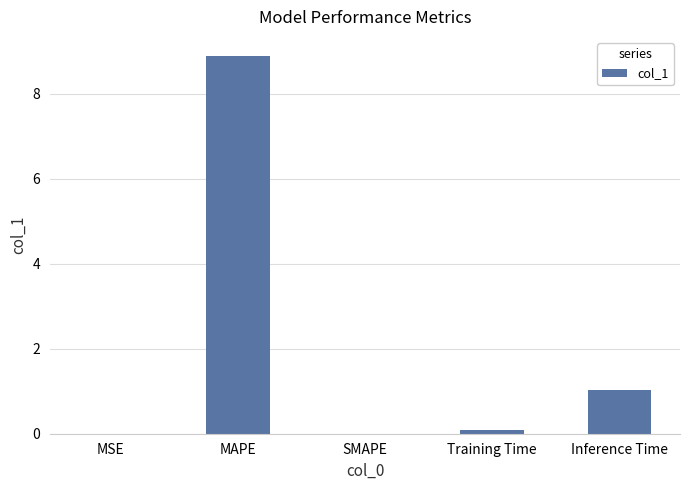

What is the sum of all values?

10.0